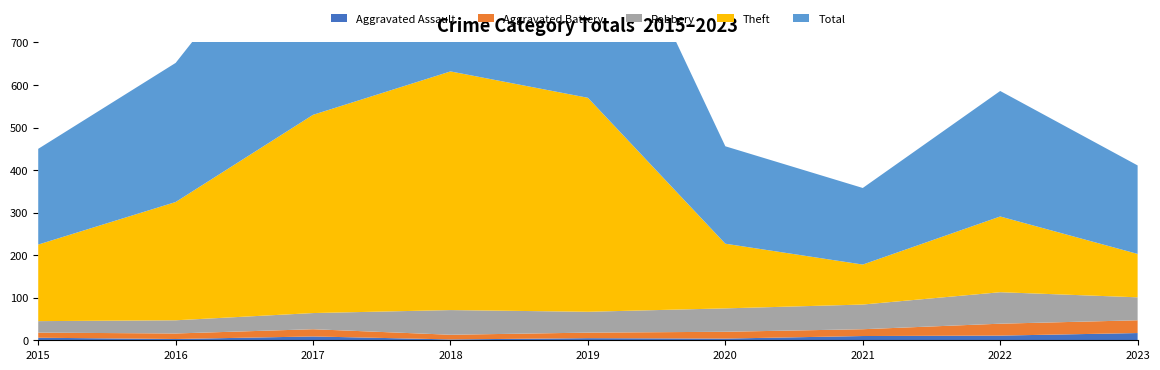

Reading right to left, what are all the values shown in this chart?

Aggravated Assault: 17	11	10	4	5	2	9	3	6
Aggravated Battery: 30	28	16	16	13	11	17	13	12
Robbery: 54	74	58	55	49	58	38	31	27
Theft: 102	178	94	152	503	561	466	278	180
Total: 208	295	180	229	571	633	531	327	225